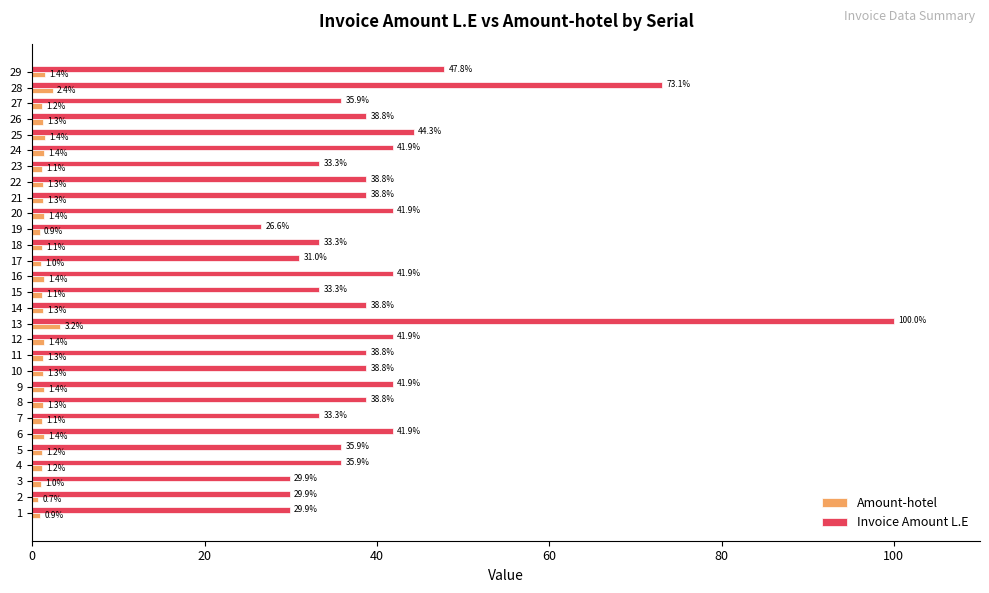

Where is Invoice Amount L.E nearest to the value 63?

28